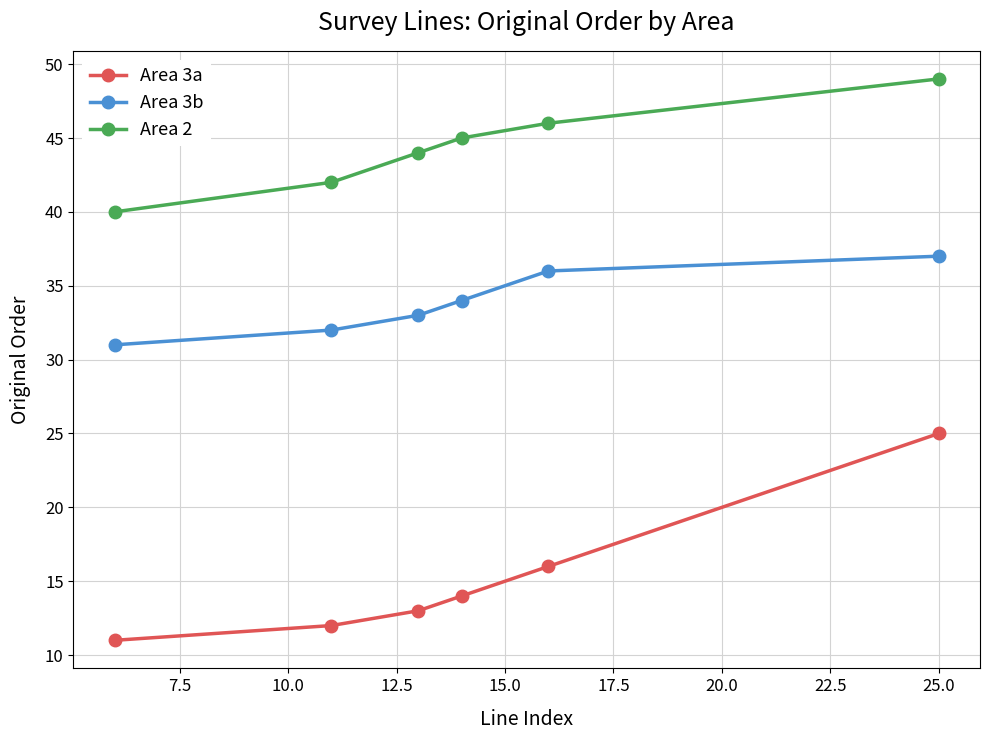

How many values in the Area 2 series are below 45?

3